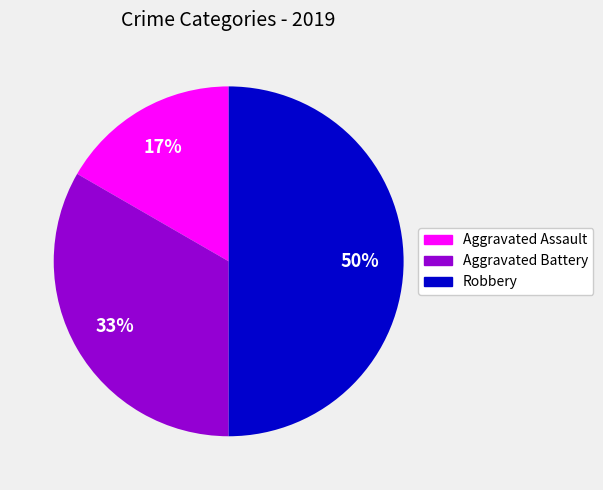

Is Aggravated Assault the majority of the pie?

No